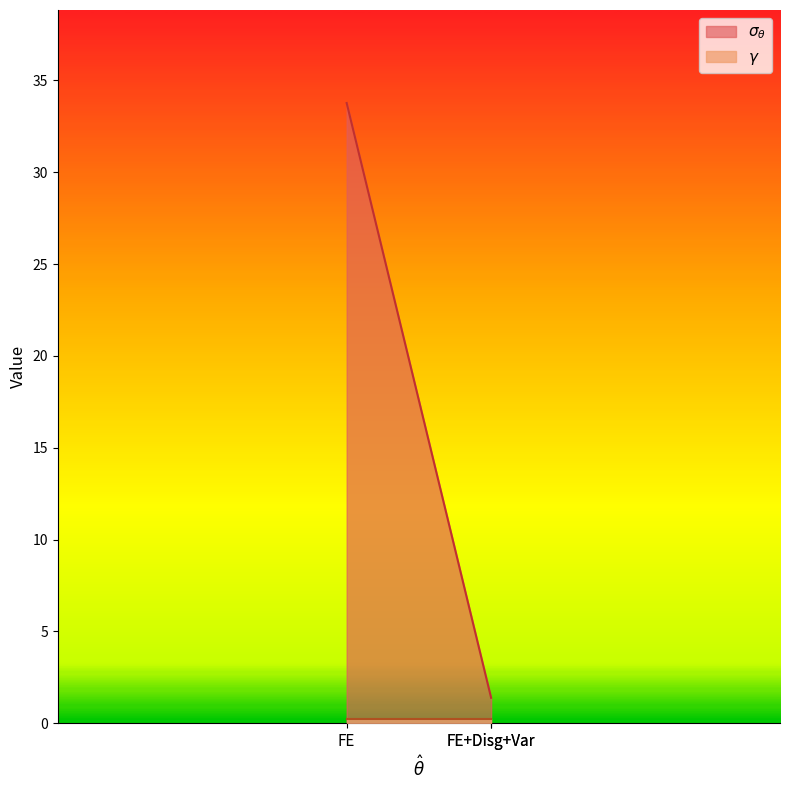

What is the label of the 1st point from the right?

FE+Disg+Var